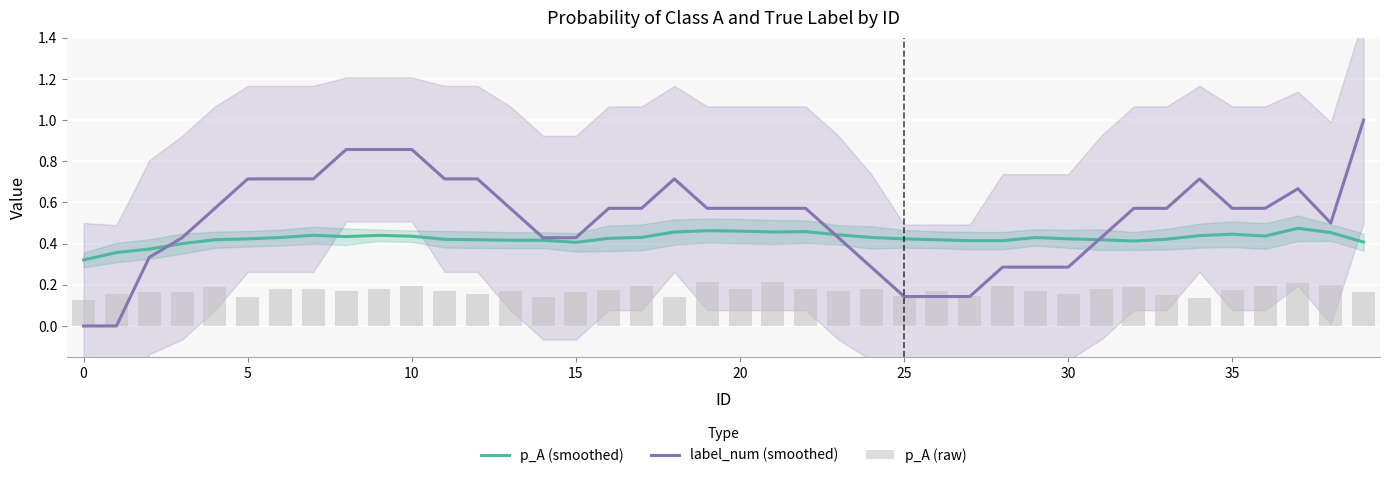

Which series has the largest total across all categories?

label_num (smoothed)